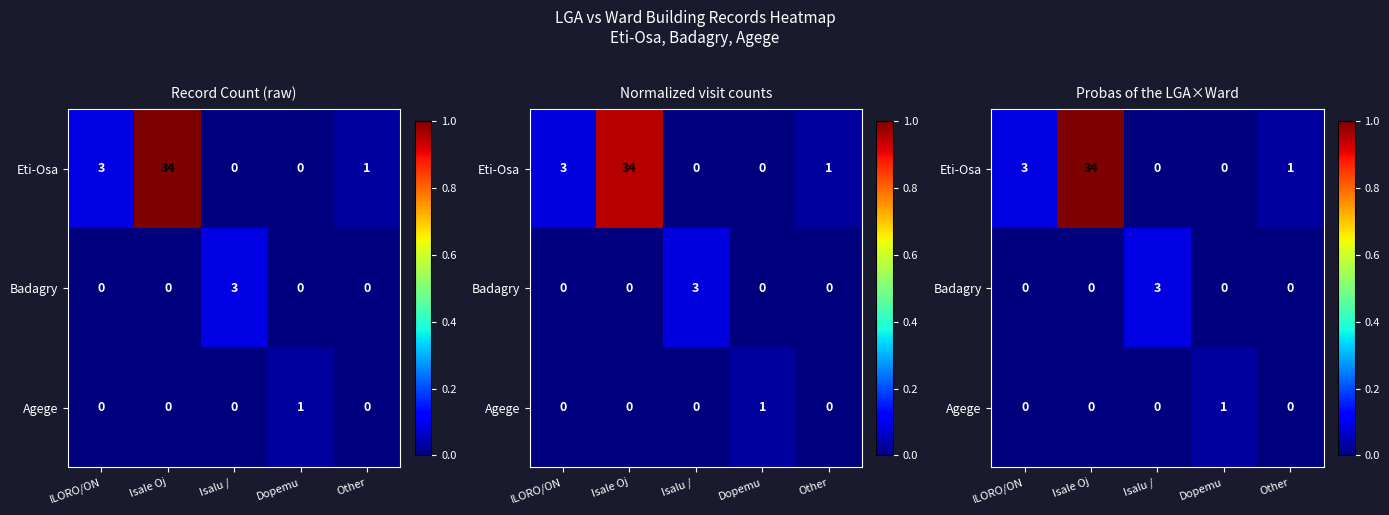

Count the number of categories in the chart.

5